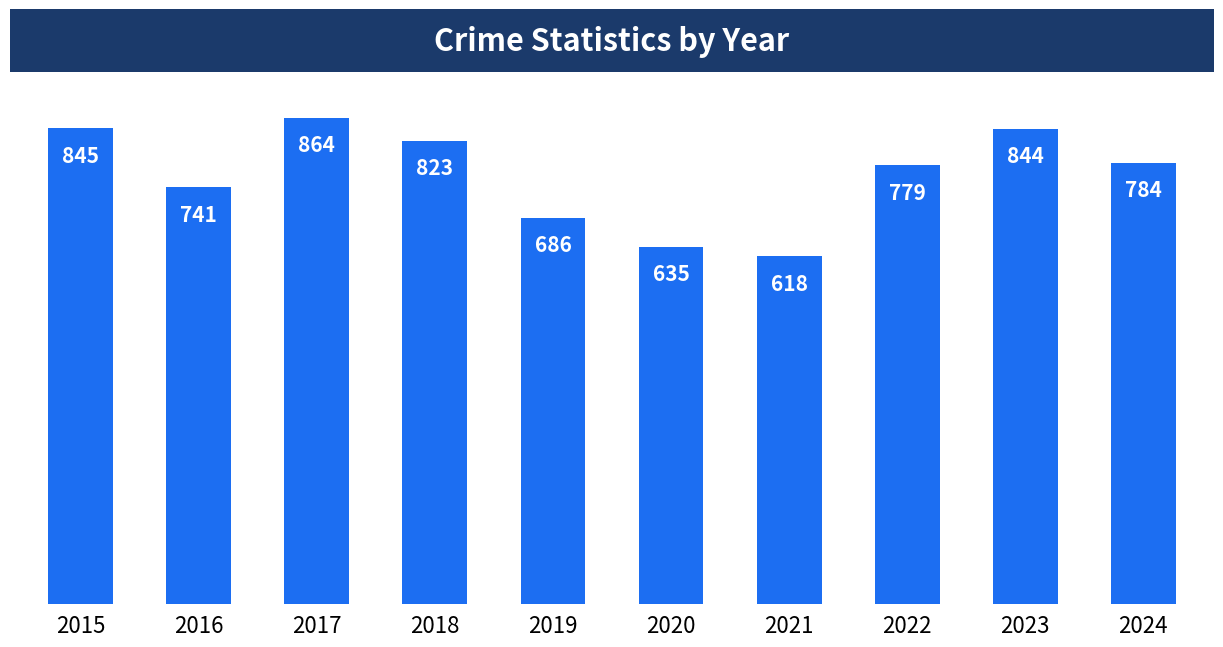

List the labels in order of value, largest first.

2017, 2015, 2023, 2018, 2024, 2022, 2016, 2019, 2020, 2021